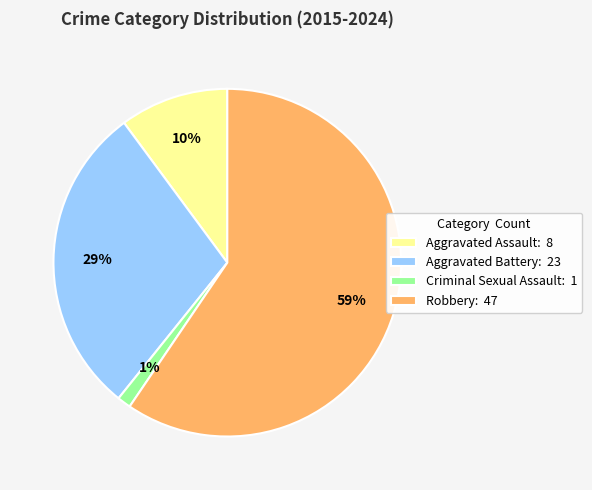

Which category has the biggest portion of the pie?

Robbery